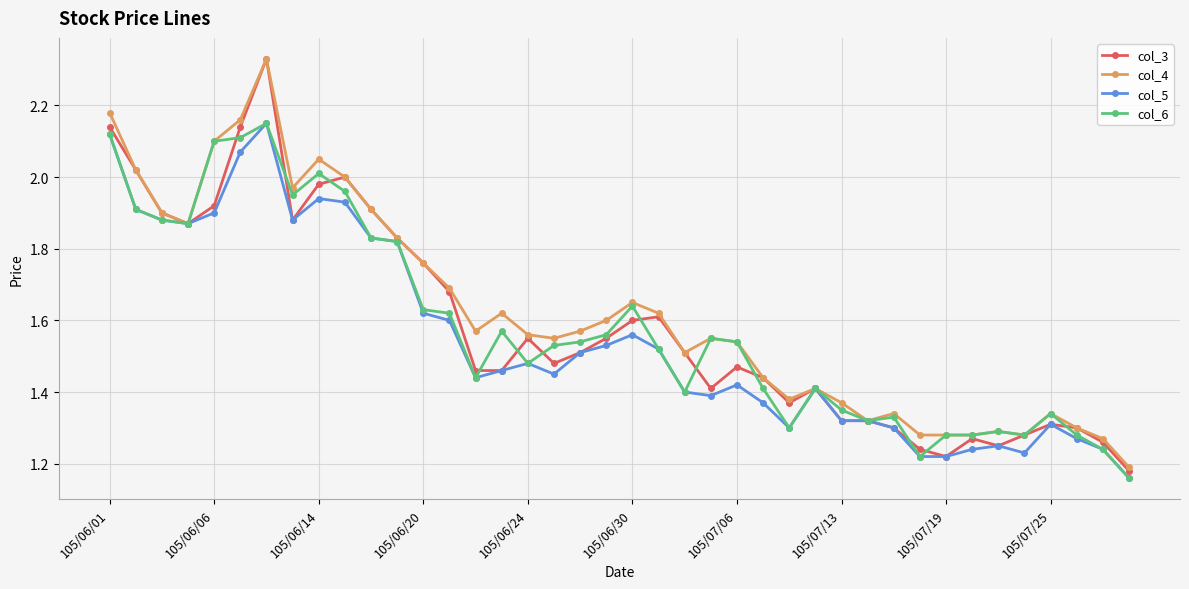

Which series has the widest spread of values?

col_3